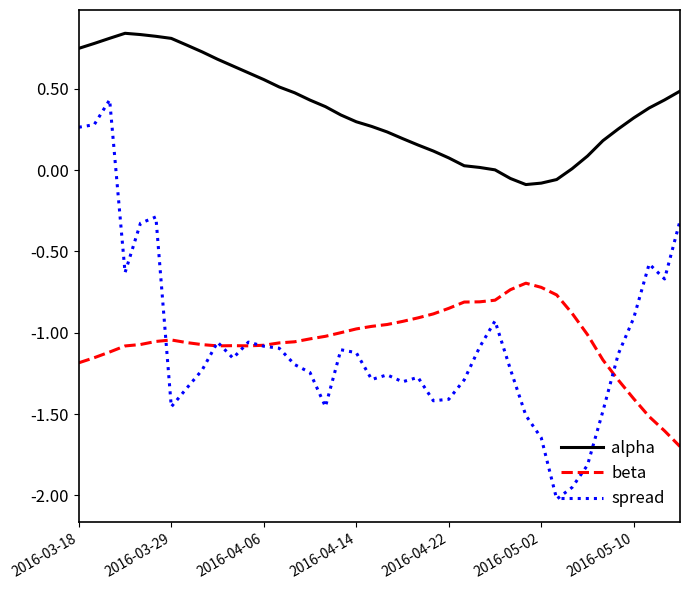

List the series in order of their peak value, lowest first.

beta, spread, alpha